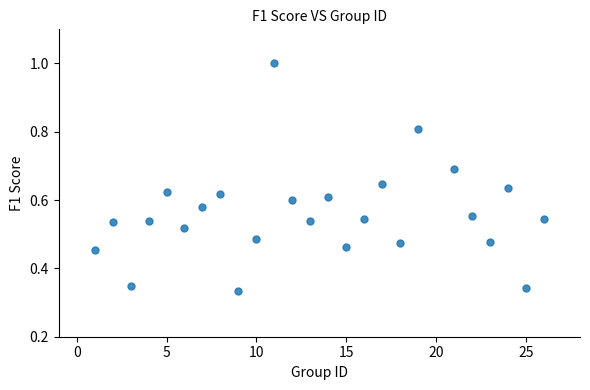

What is the range of X values (max minus min)?

25.0